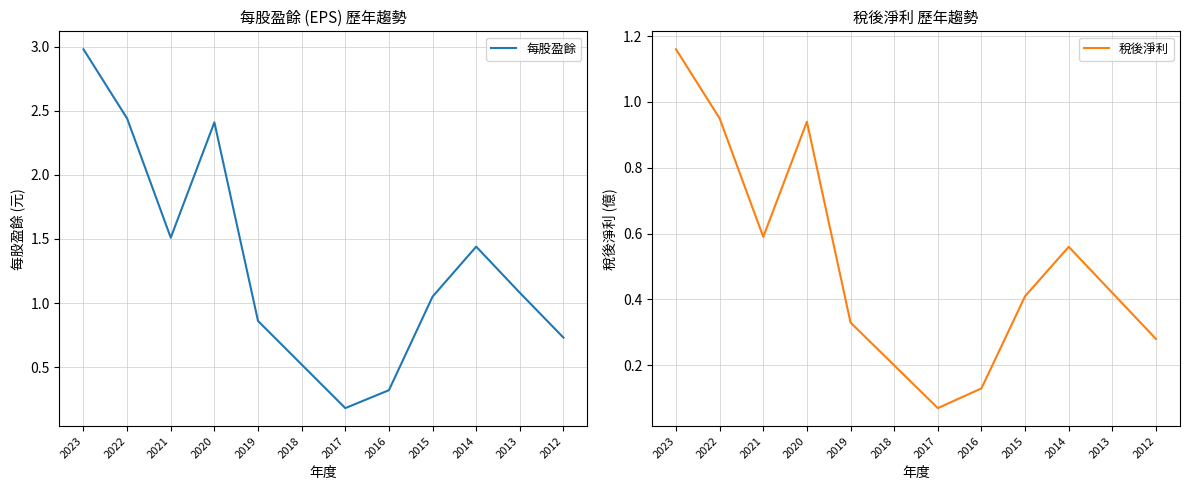

What is the average value of the 每股盈餘 series?

1.3